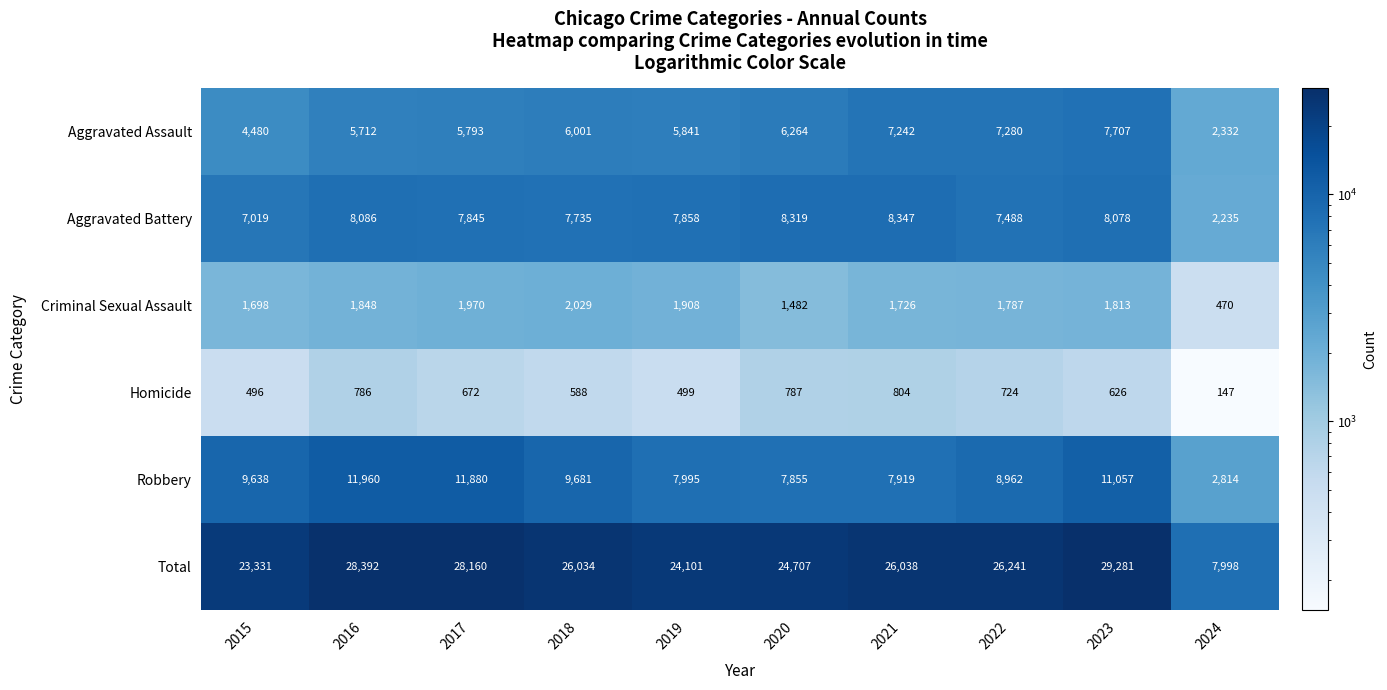

What is the total value across all series at 2023?

58562